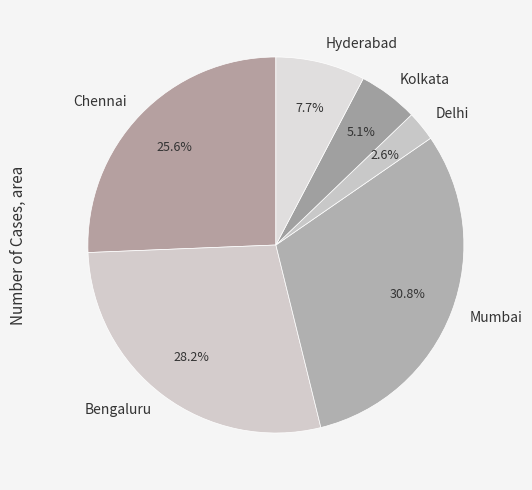

Does Hyderabad represent more than half of the total?

No